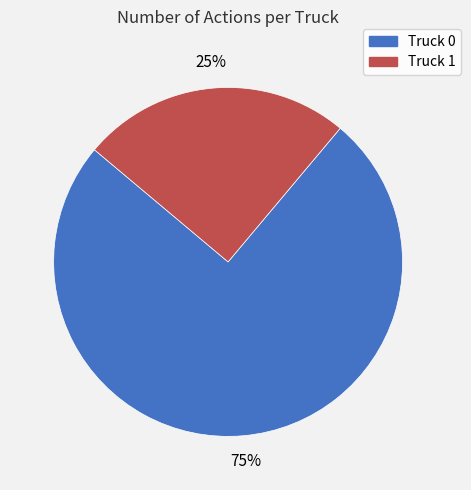

How many segments does this pie chart have?

2